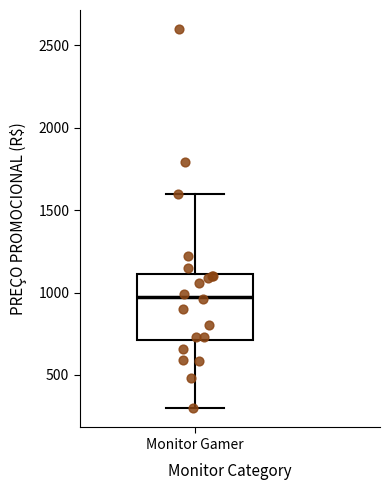

Read this box plot against the y-axis: the position of the median line, the range covered by the box, and the ends of both whiskers. The values are not printed on the chart, so give them approximately, as read against the axis.

median 950, box 700 to 1100, whiskers 300 to 1600